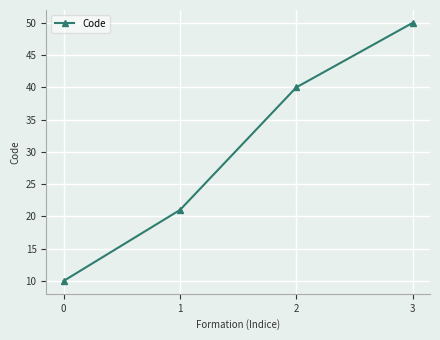

What is the sum of all values?

121